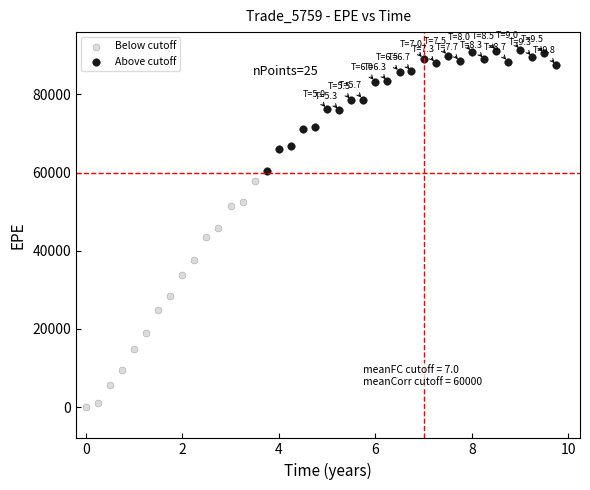

Which series reaches the minimum Y coordinate?

Below cutoff